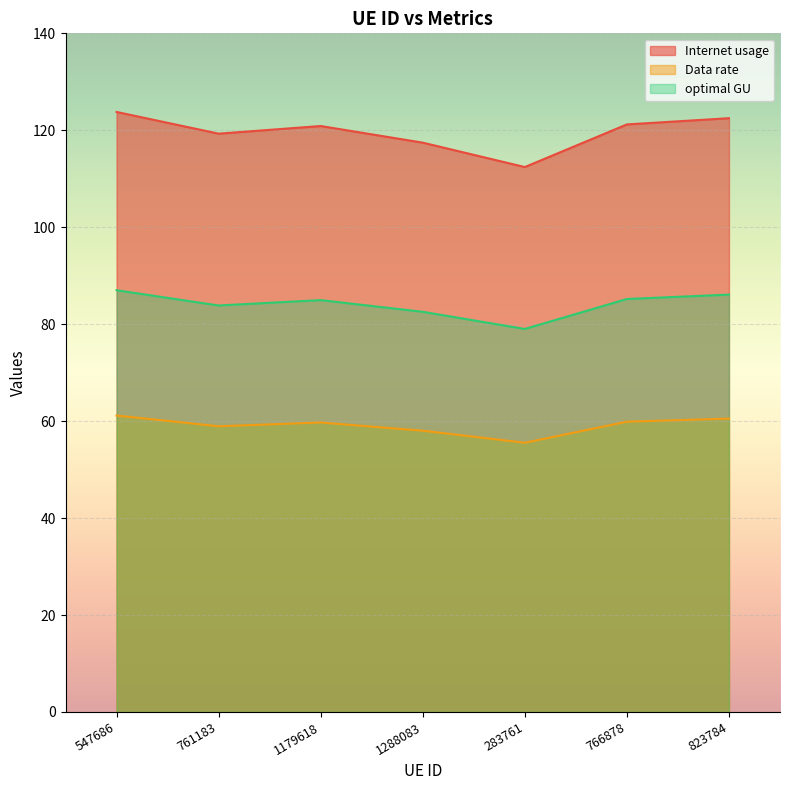

What position from the right is 1179618?

5